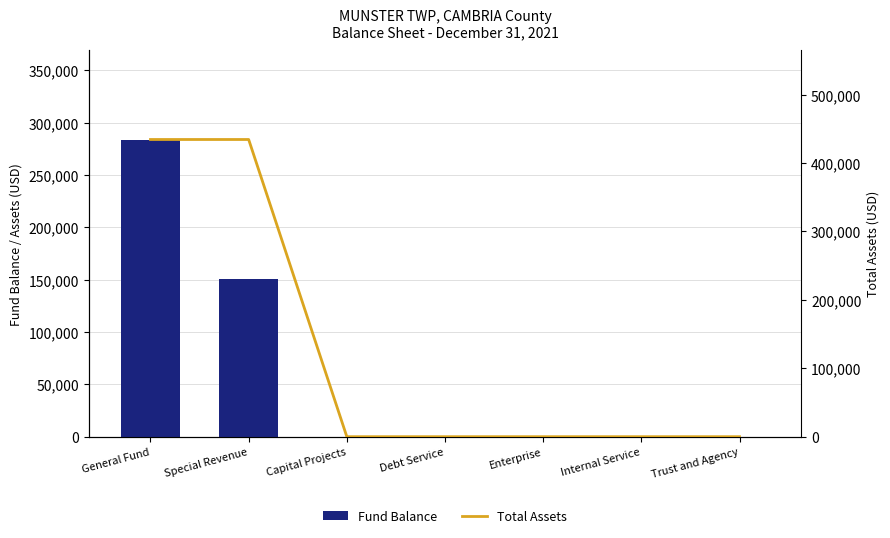

Count the Fund Balance values in the range 0 to 150487.

6